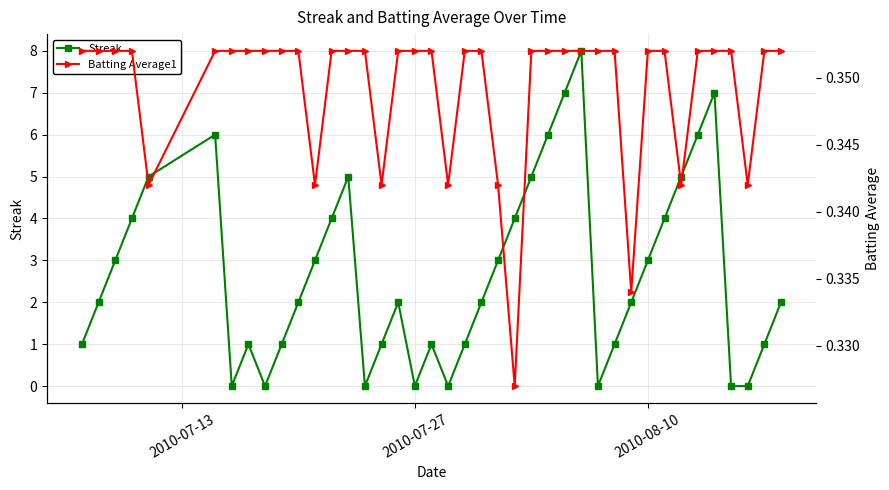

What are all the series names shown in the legend?

Streak, Batting Average1